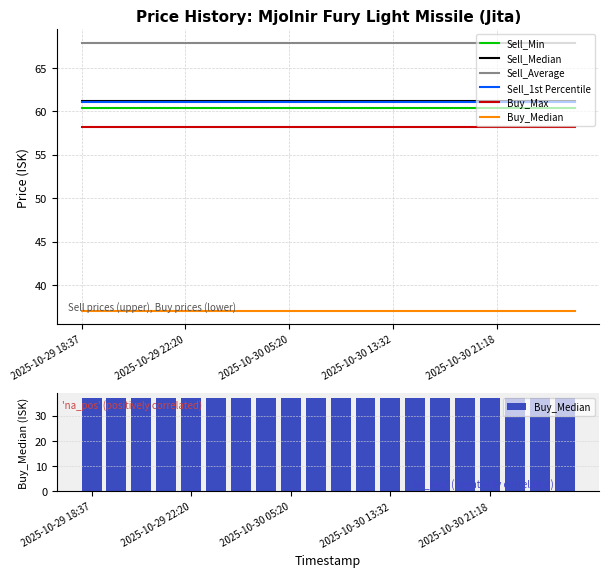

Reading right to left, transcribe all the data shown in this chart.

Sell_Min: 60.4	60.4	60.4	60.4	60.4	60.4	60.4	60.4	60.4	60.4	60.4	60.4	60.4	60.4	60.4	60.4	60.4	60.4	60.4	60.4
Sell_Median: 61.2	61.2	61.2	61.2	61.2	61.2	61.2	61.2	61.2	61.2	61.2	61.2	61.2	61.2	61.2	61.2	61.2	61.2	61.2	61.2
Sell_Average: 67.8	67.8	67.8	67.8	67.8	67.8	67.8	67.8	67.8	67.8	67.8	67.8	67.8	67.8	67.8	67.8	67.8	67.8	67.8	67.8
Sell_1st Percentile: 61.0	61.0	61.0	61.0	61.0	61.0	61.0	61.0	61.0	61.0	61.0	61.0	61.0	61.0	61.0	61.0	61.0	61.0	61.0	61.0
Buy_Max: 58.1	58.1	58.1	58.1	58.1	58.1	58.1	58.1	58.1	58.1	58.1	58.1	58.1	58.1	58.1	58.1	58.1	58.1	58.1	58.1
Buy_Median: 37.0	37.0	37.0	37.0	37.0	37.0	37.0	37.0	37.0	37.0	37.0	37.0	37.0	37.0	37.0	37.0	37.0	37.0	37.0	37.0